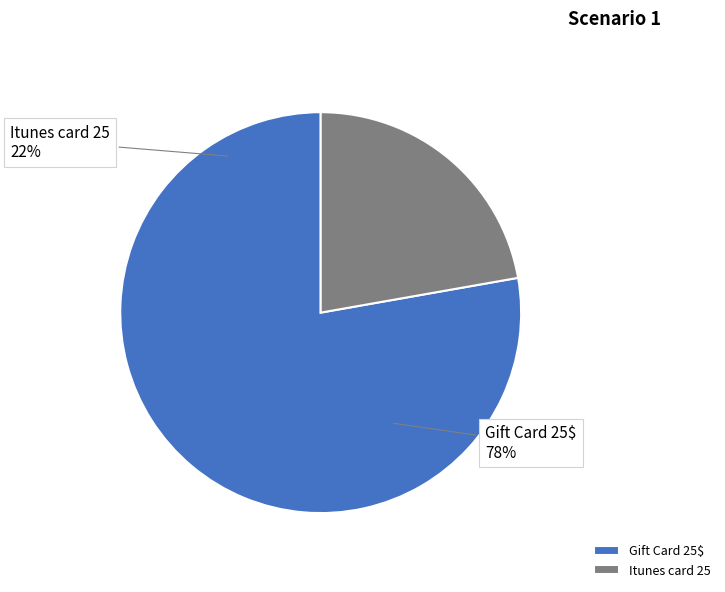

To the nearest percent, what is the average slice percentage?

50%